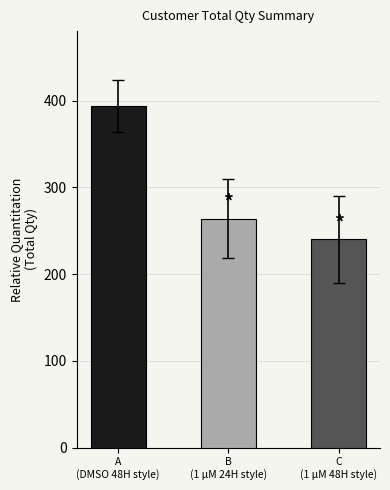

What is the label of the 3rd bar from the right?

A
(DMSO 48H style)